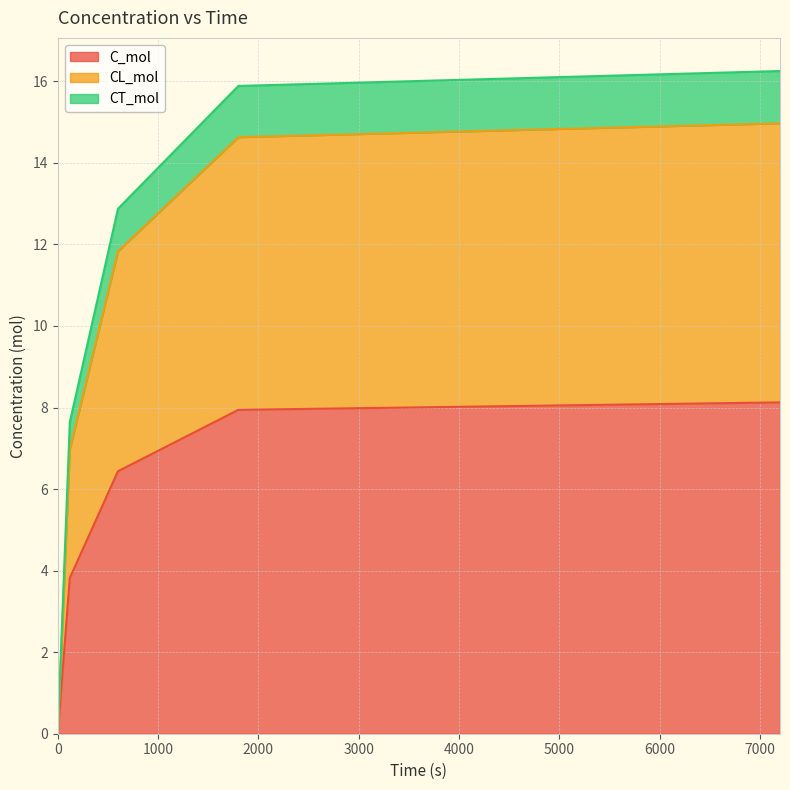

What is the value of the C_mol point at the 2nd from the left?

3.8